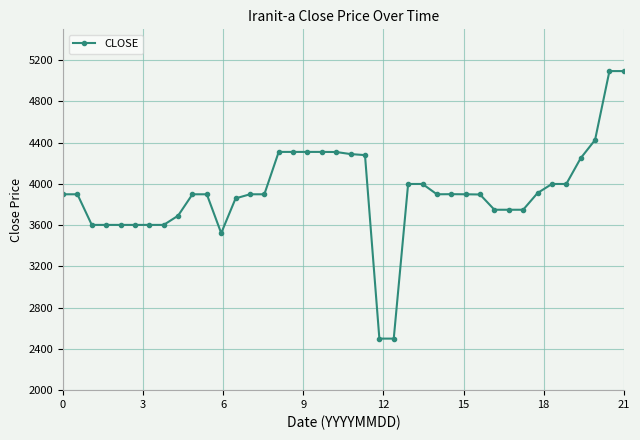

True or false: the data has more than 0 interior local peaks.

True